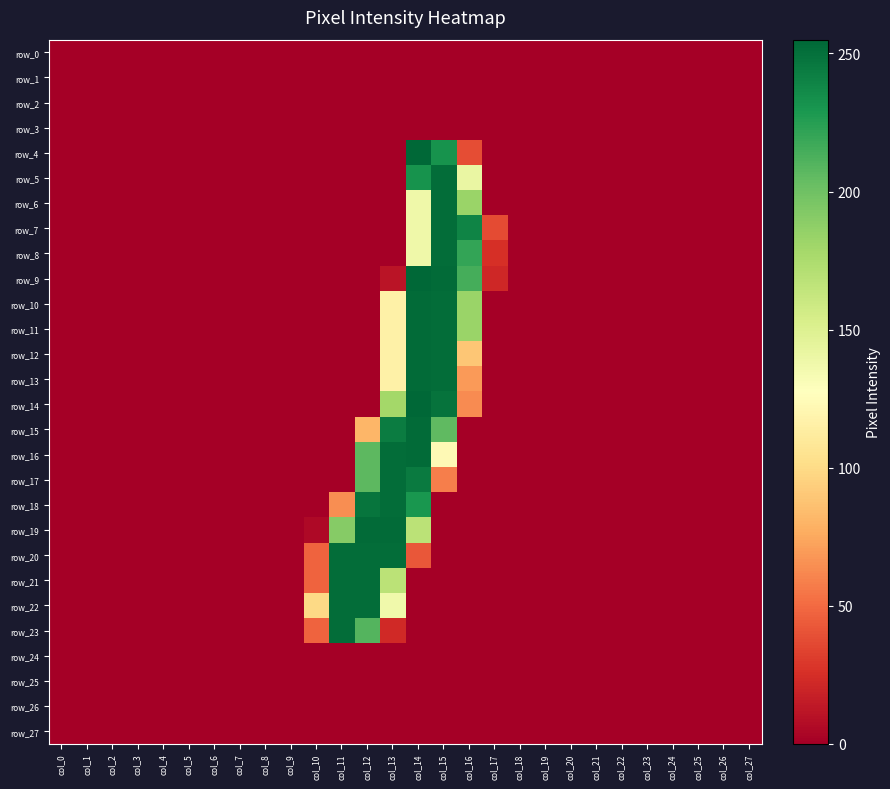

True or false: row_21 has a value of 0 at col_18.

True